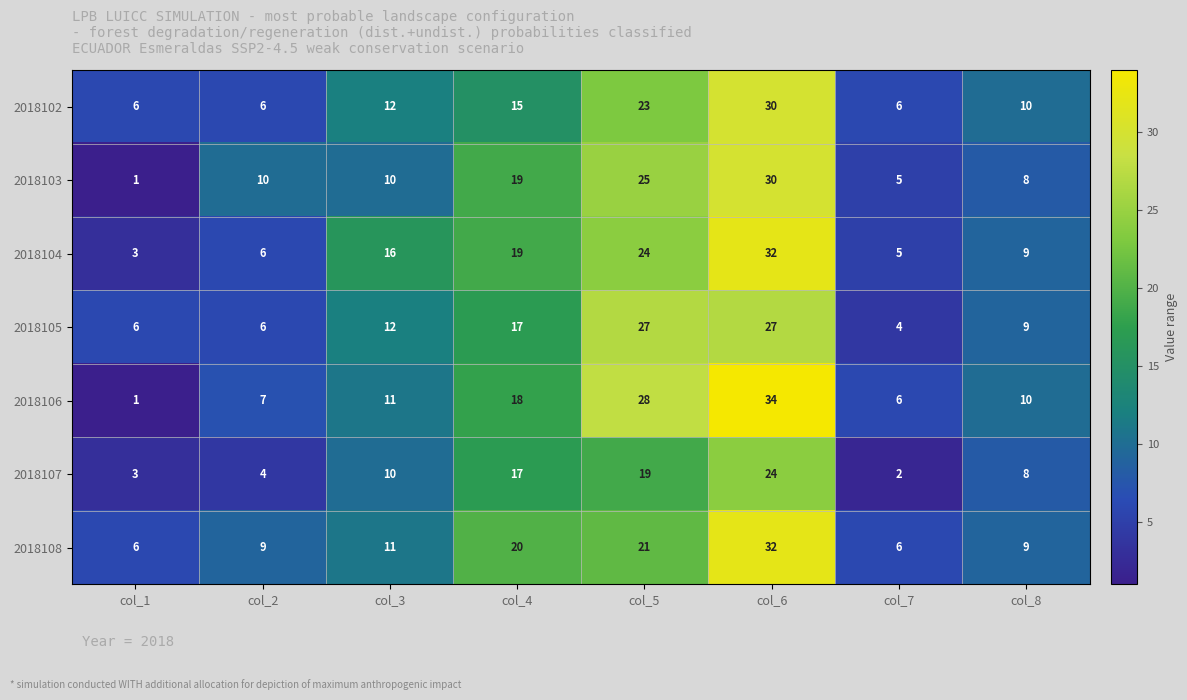

How many series are shown in this chart?

7